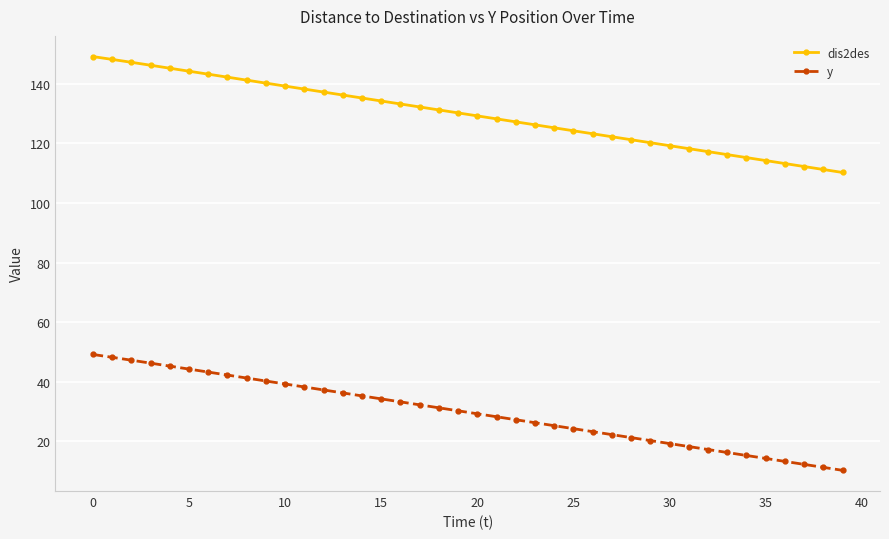

List the series in order of their peak value, lowest first.

y, dis2des